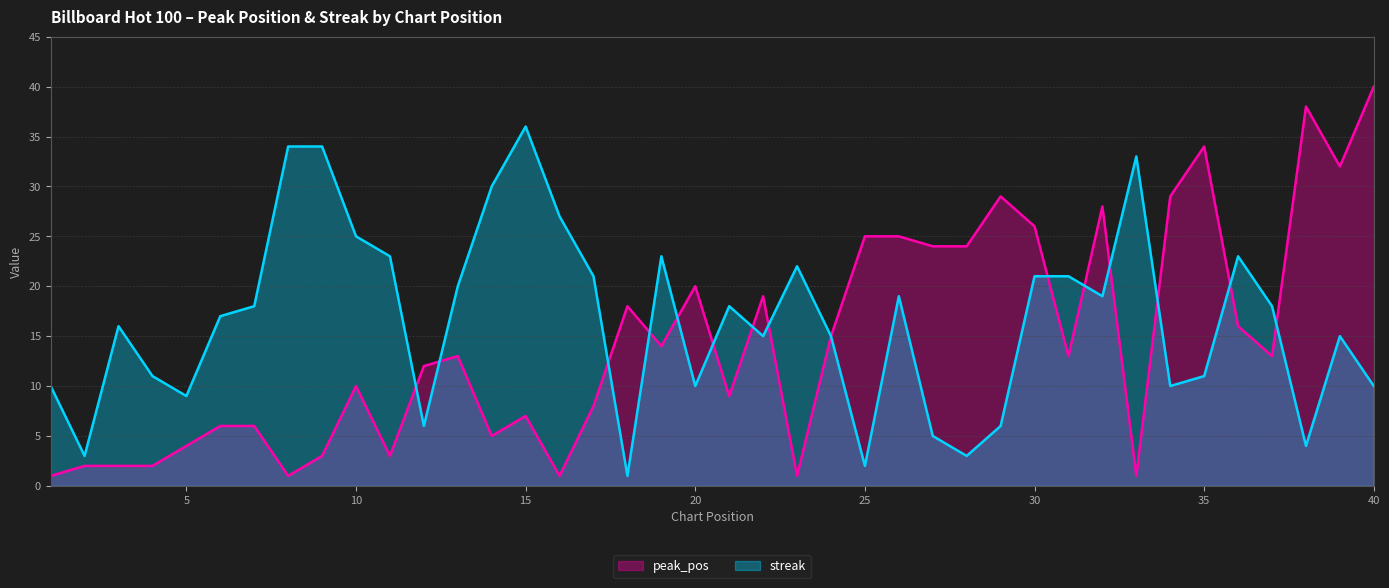

After their last crossing, which series has the higher values: peak_pos or streak?

peak_pos